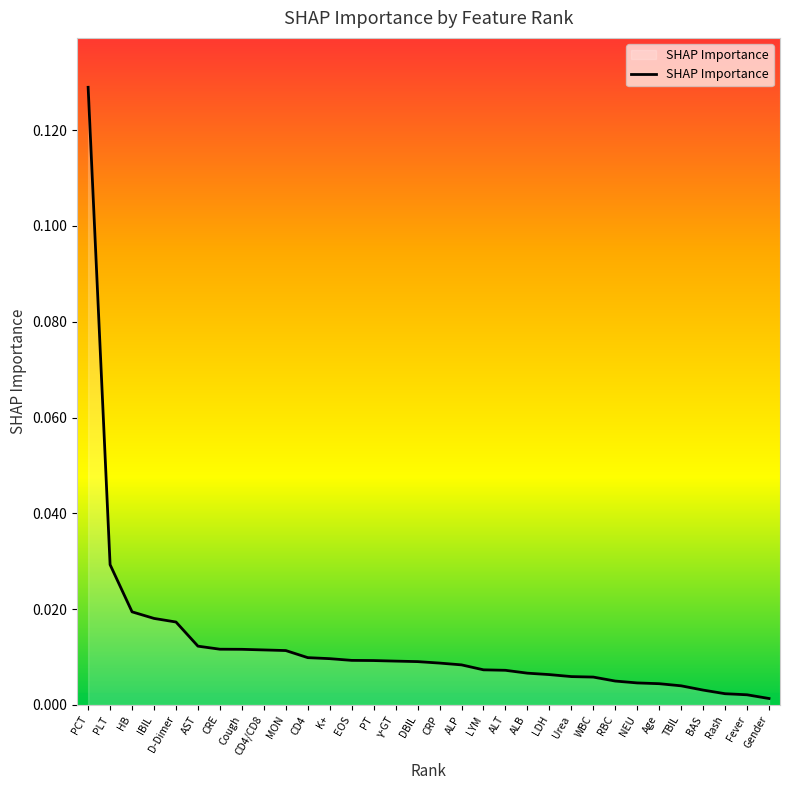

The value at Gender is 0.0. True or false?

True